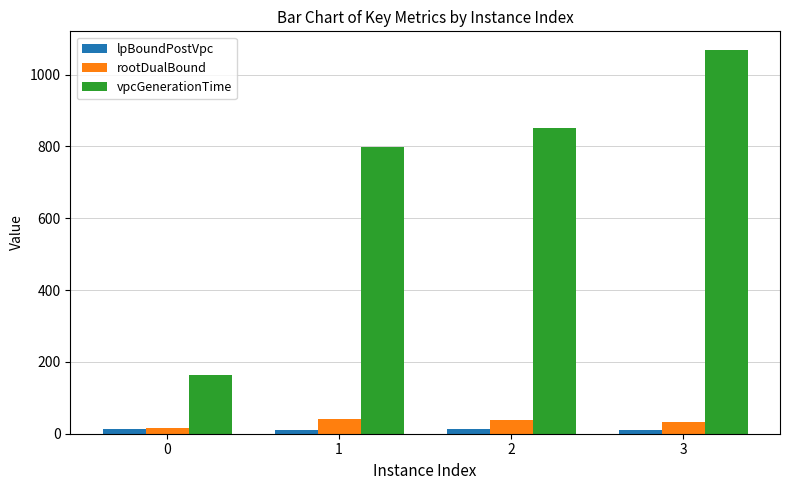

True or false: rootDualBound has a value of 38.6 at 2.

True